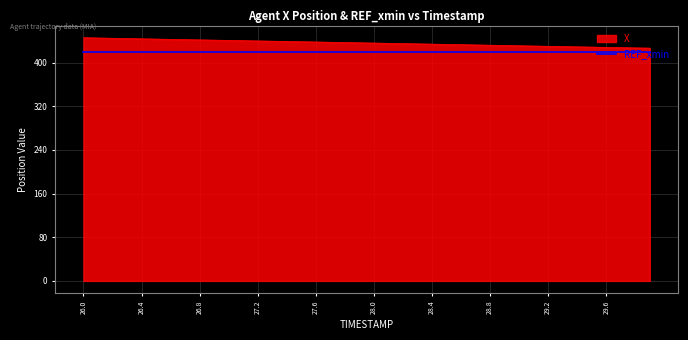

What is the difference between the maximum and minimum values in the X series?

19.1